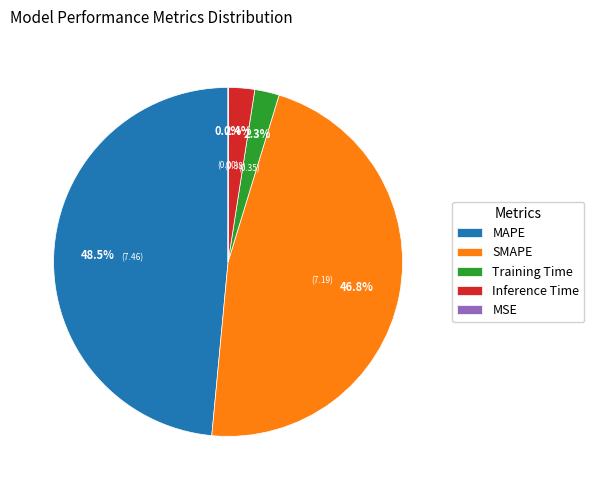

Is there any slice that represents more than half of the pie?

No